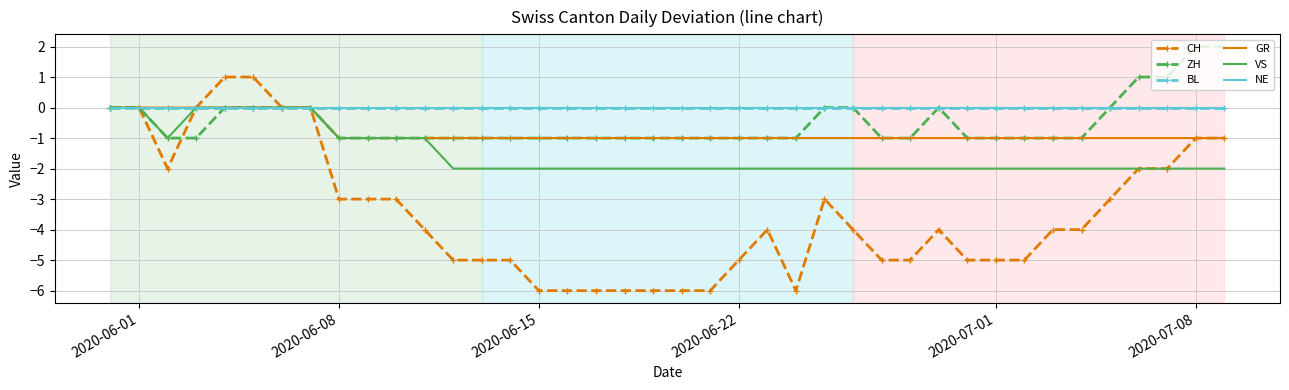

True or false: ZH and VS cross at least once.

False